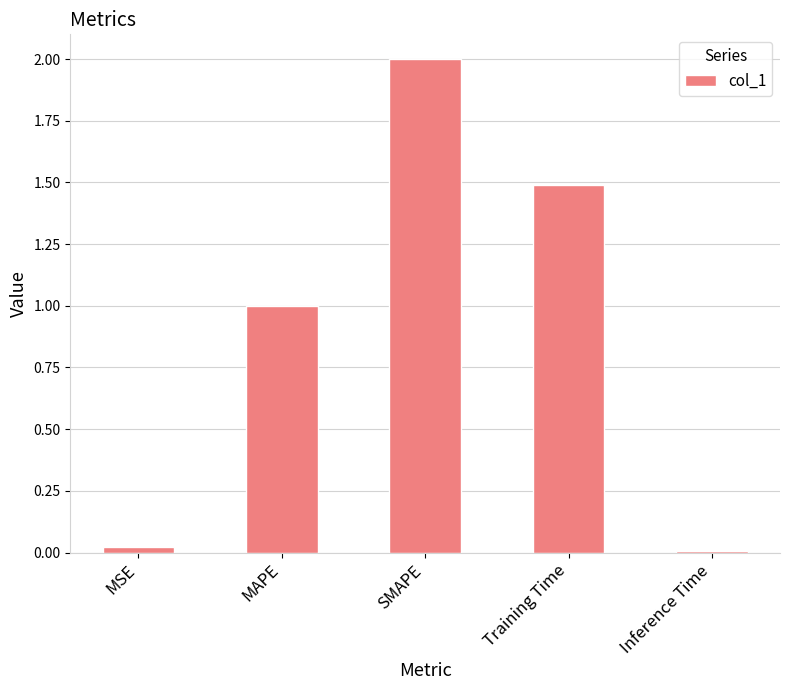

What is the difference between the values at Inference Time and SMAPE?

2.0